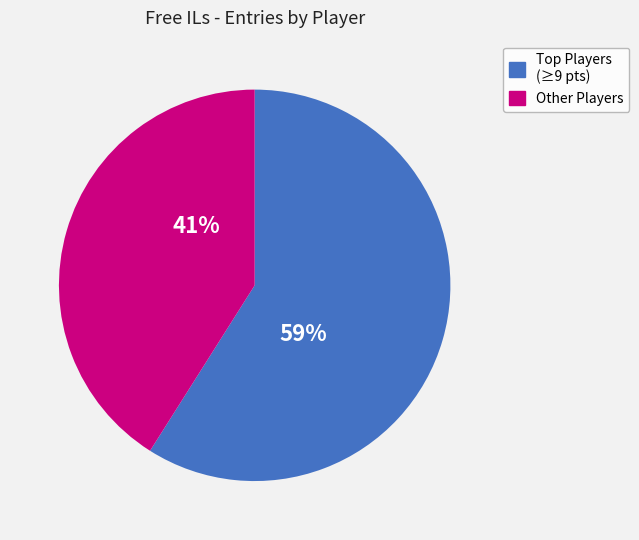

To the nearest percent, what is the difference between the largest and smallest slice percentages?

18%